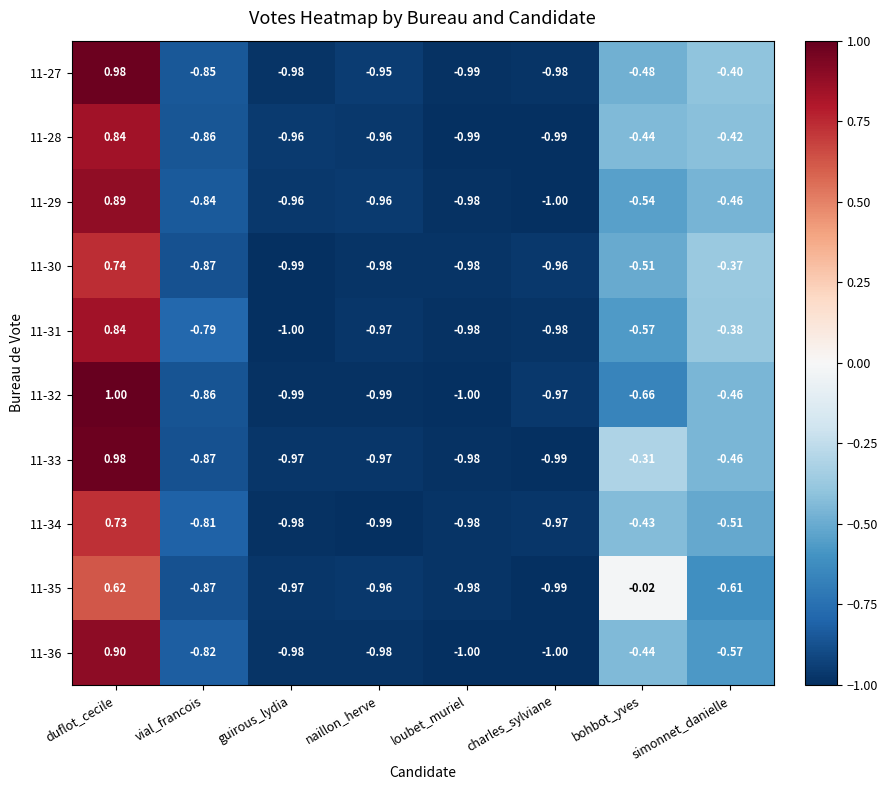

At which category is the sum across all series the highest?

duflot_cecile